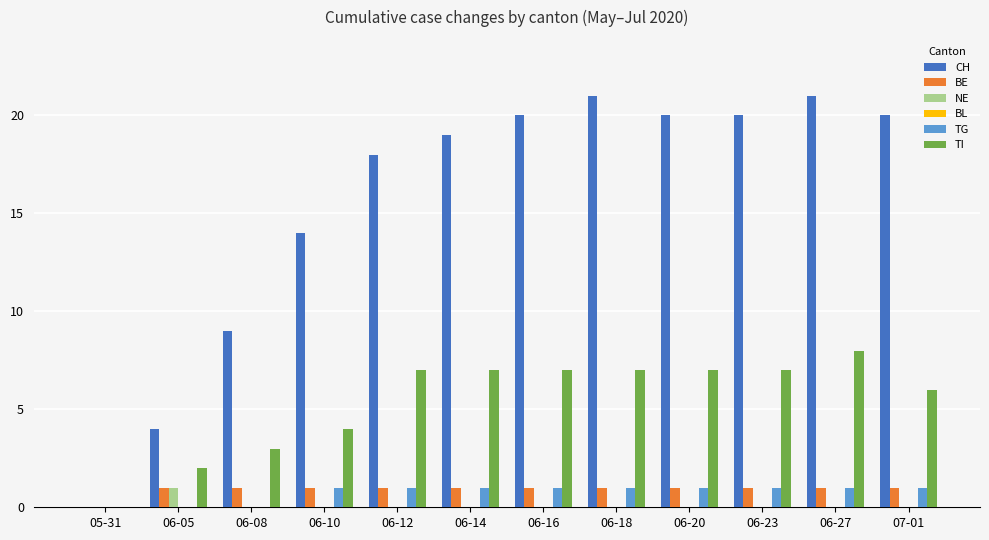

Which series changed the most between 06-08 and 06-10?

CH